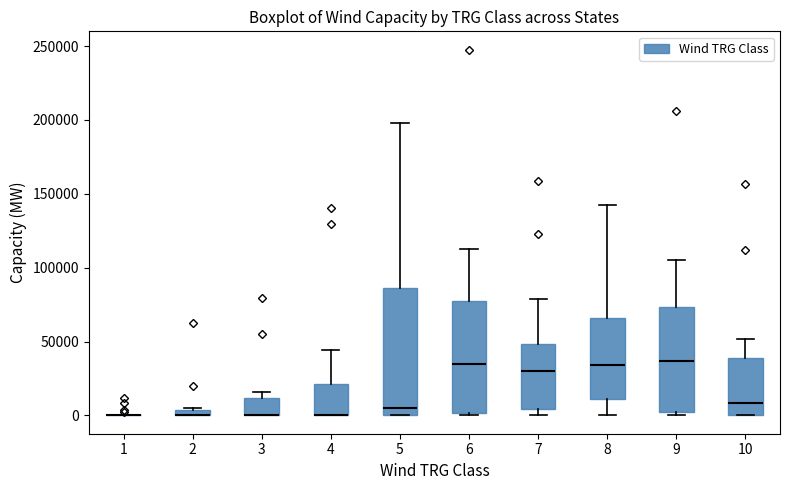

Where does the upper whisker of the box at x = 5 end on the y-axis? The values are not printed on the chart, so give them approximately, as read against the axis.

200000